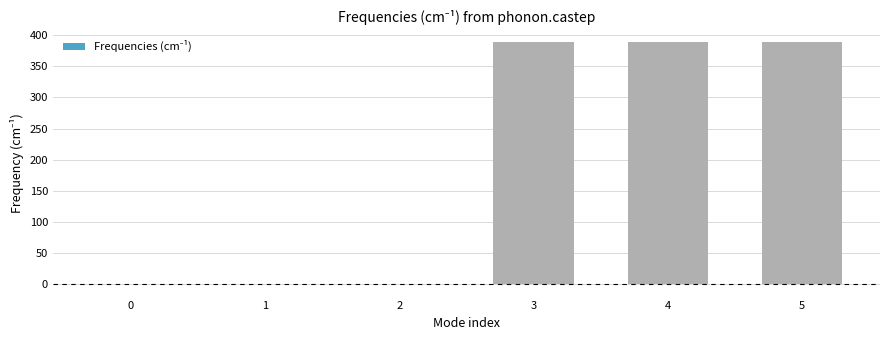

The value at 3 is 388.3. True or false?

True